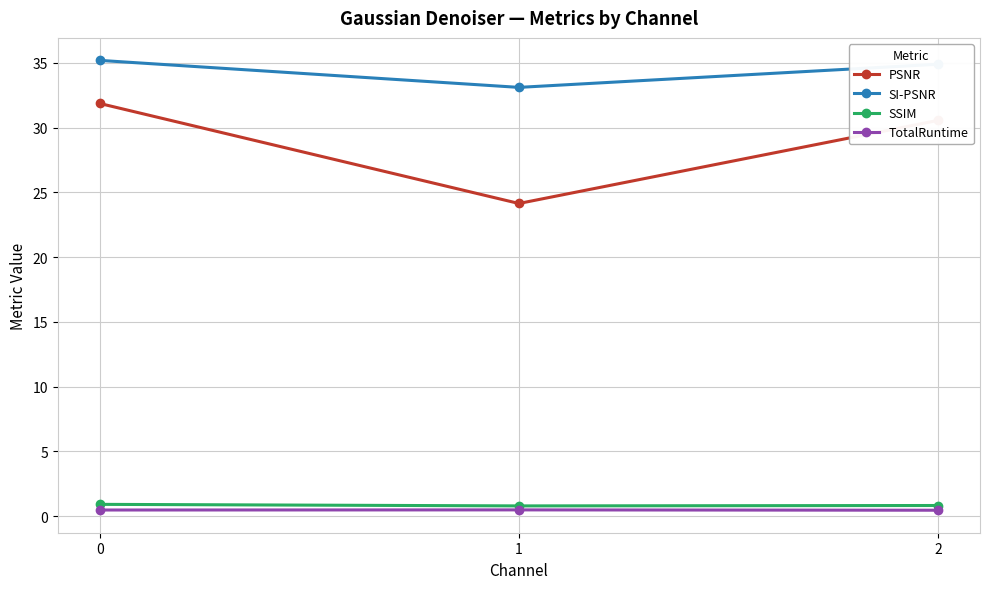

Which series changed the most between 1 and 2?

PSNR